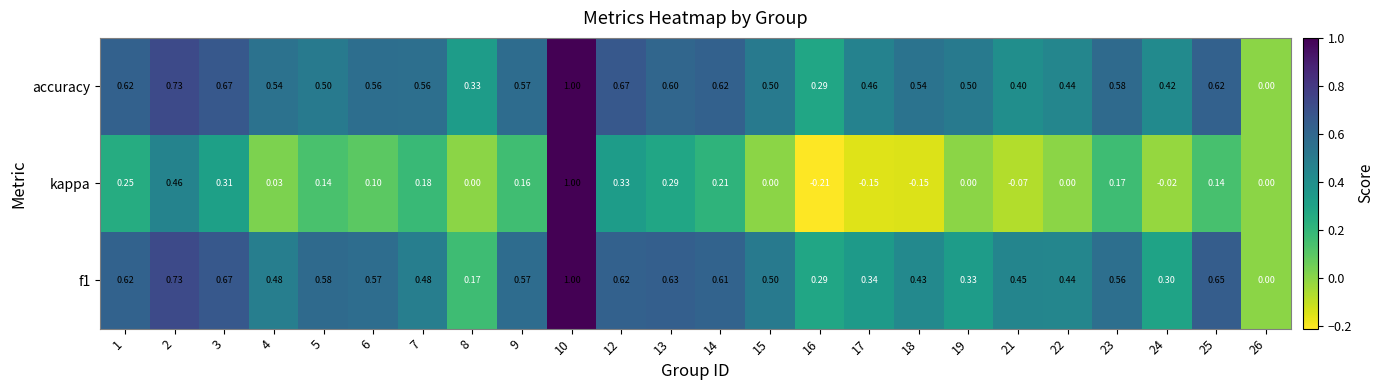

At which category is the sum across all series the highest?

10